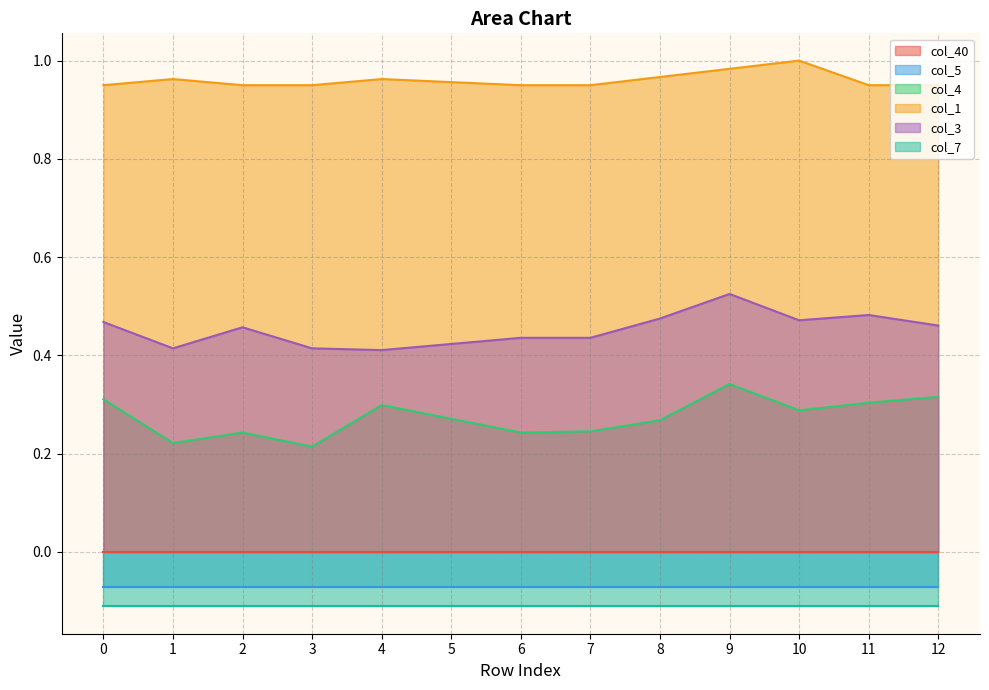

The col_4 series shows 0.6 at 9. True or false?

False